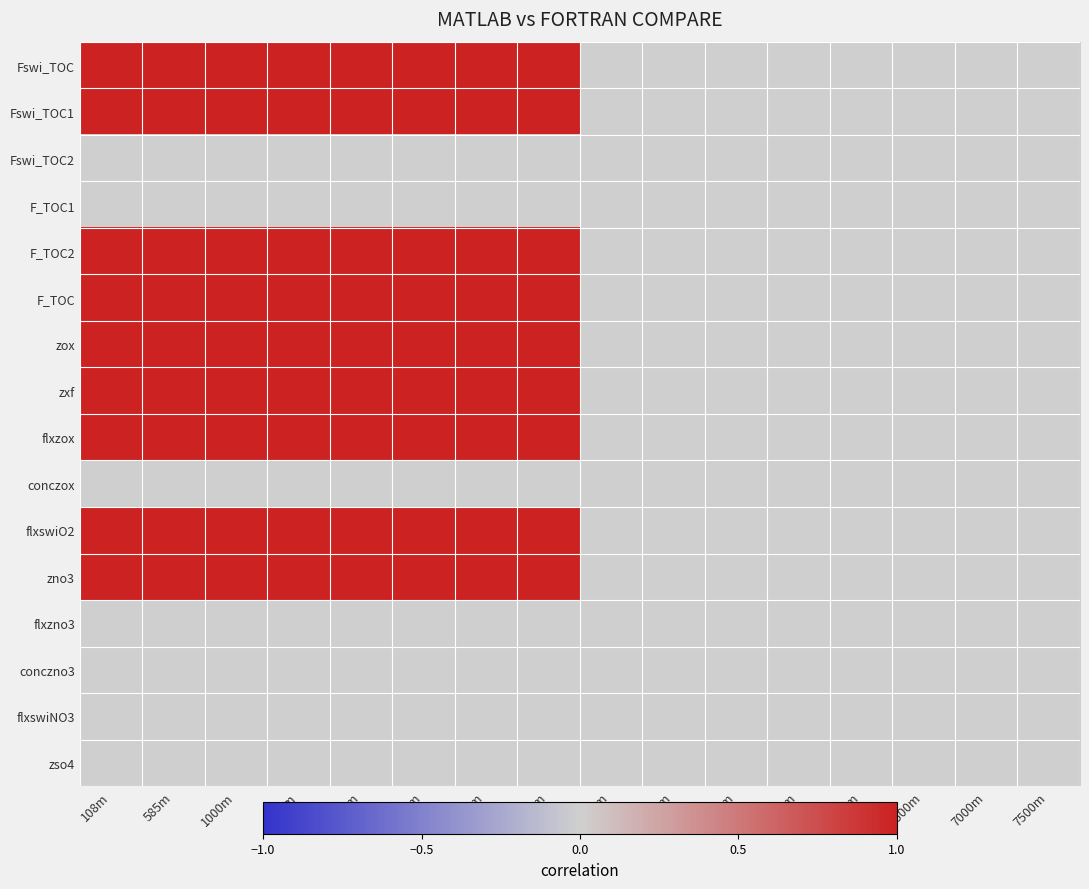

Rank the series at 6000m from lowest to highest value.

Fswi_TOC, Fswi_TOC1, Fswi_TOC2, F_TOC1, F_TOC2, F_TOC, zox, zxf, flxzox, conczox, flxswiO2, zno3, flxzno3, conczno3, flxswiNO3, zso4